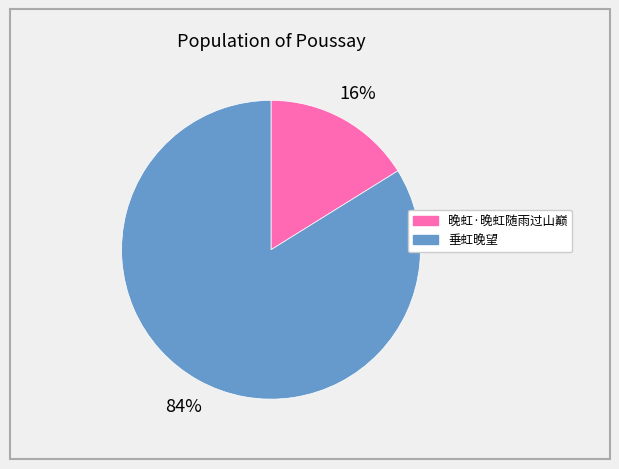

To the nearest percent, what is the difference between the largest and smallest slice percentages?

68%